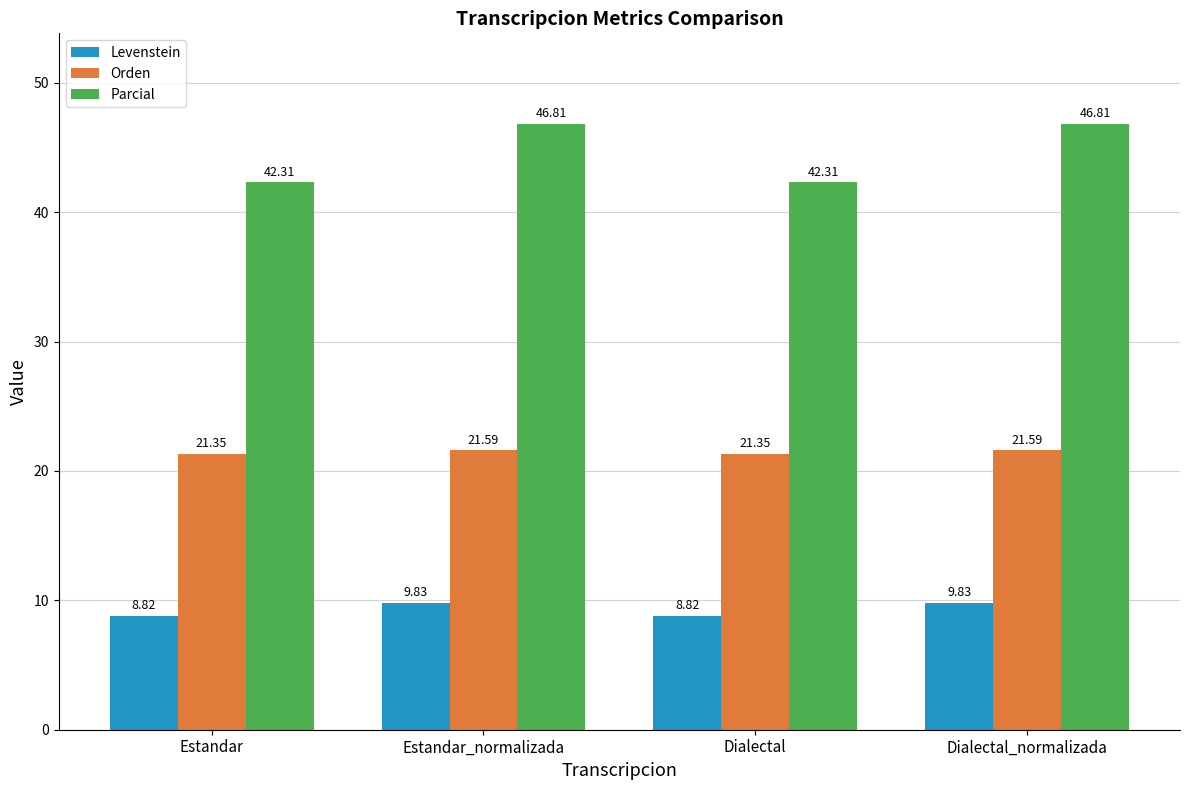

What is the spread (max minus min) of values at Estandar?

33.5